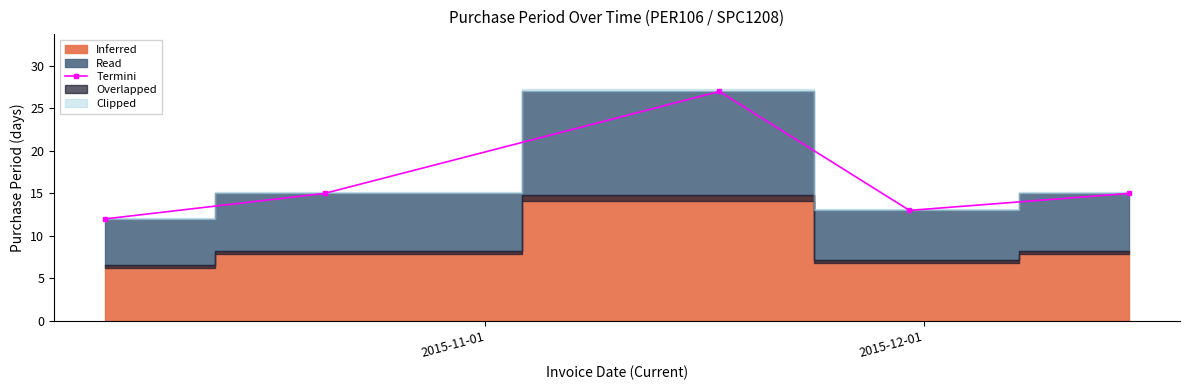

How many interior local peaks does the Termini series have?

1